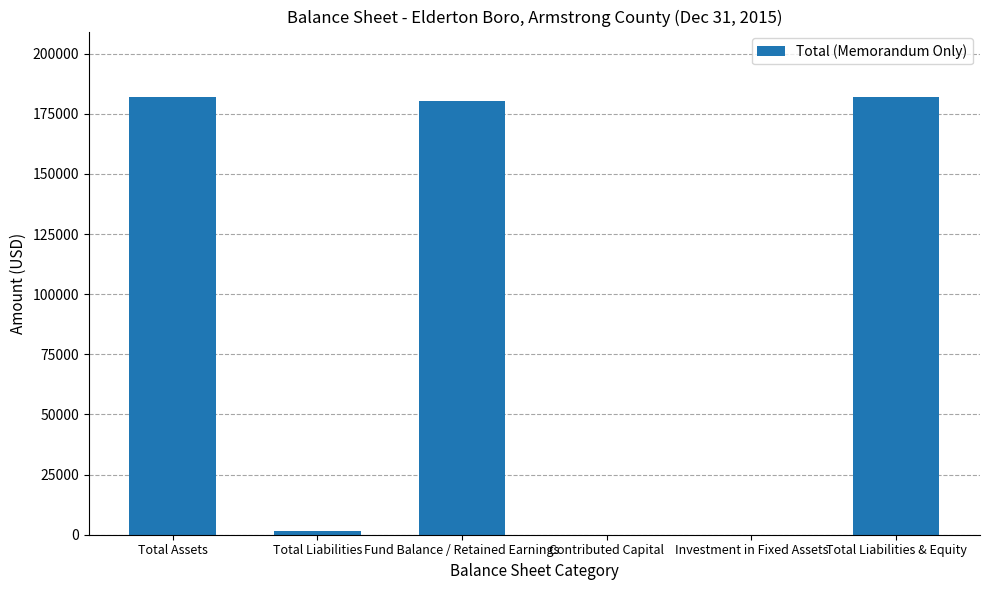

What is the greatest value displayed?

181908